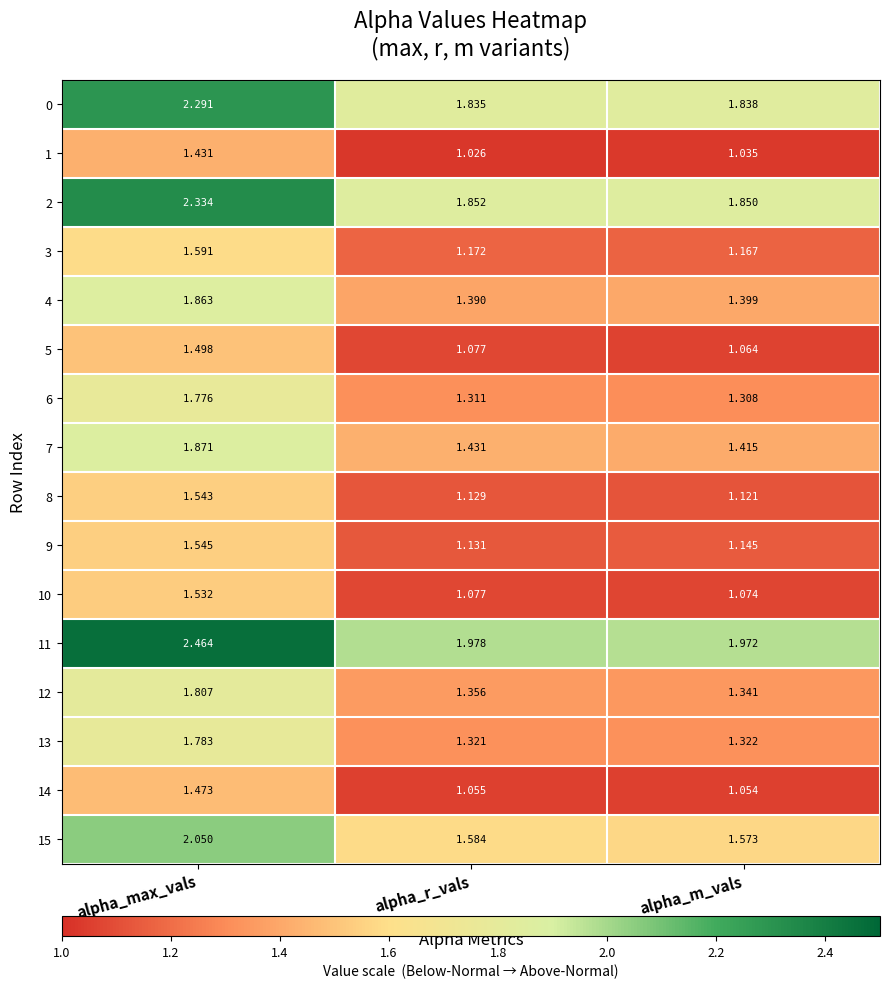

Which category has the lowest value in the 9 series?

alpha_r_vals